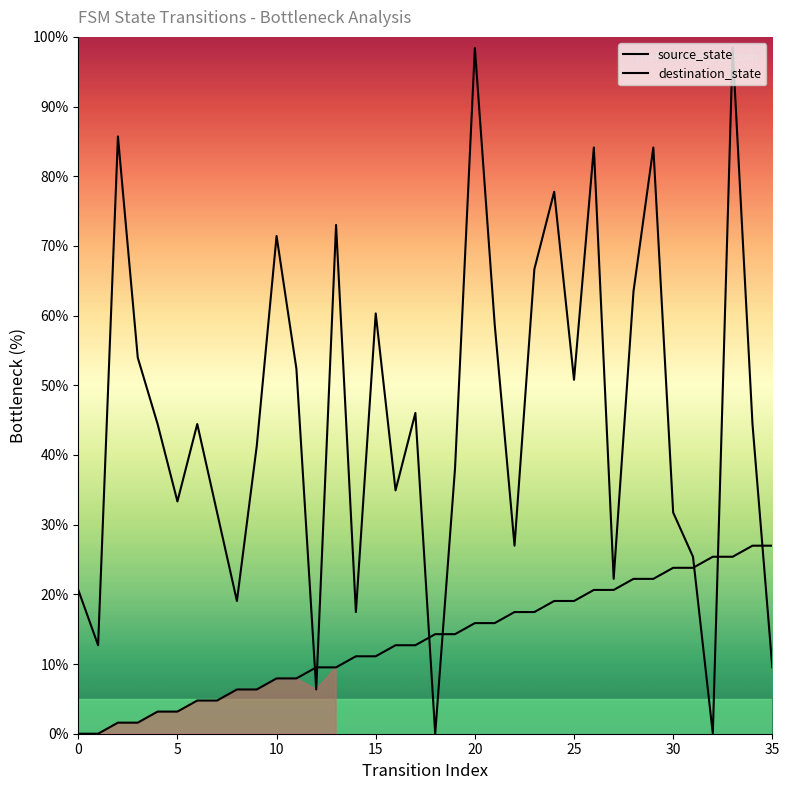

In destination_state, how many points are higher than both neighbors (excluding endpoints)?

11